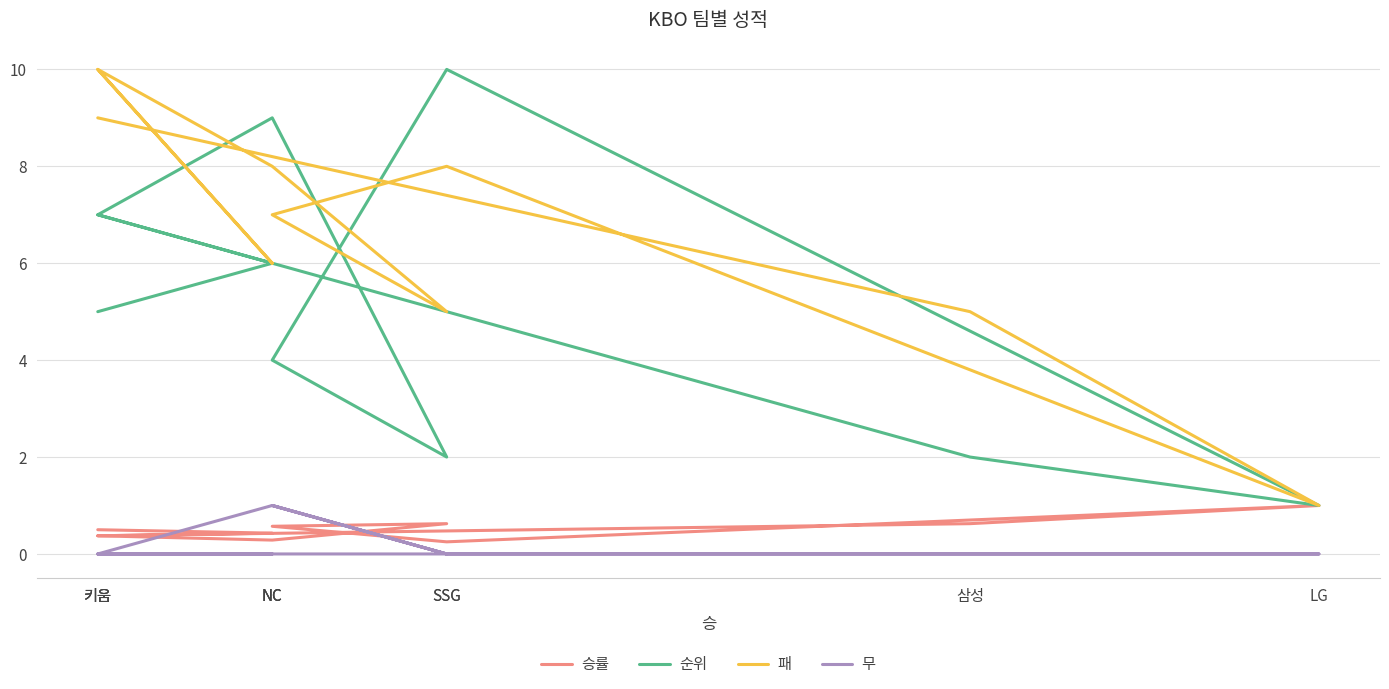

Does the chart display data point markers on the line(s)?

No